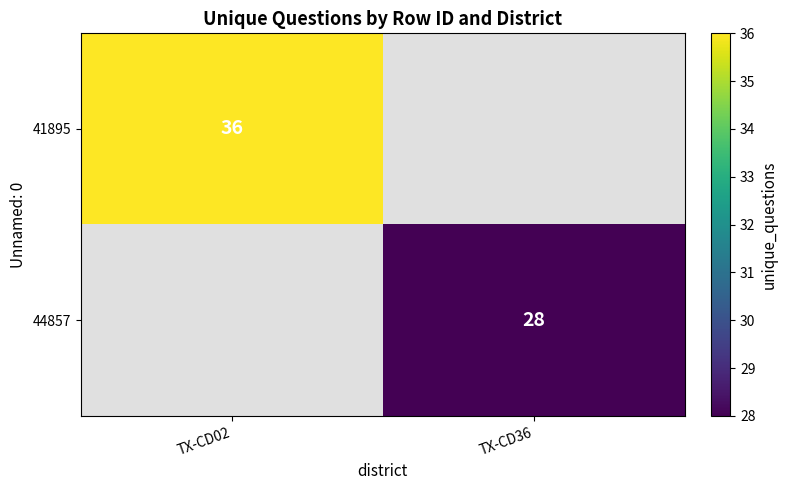

Is the value of 41895 at TX-CD02 greater than the value of 44857 at TX-CD36?

Yes